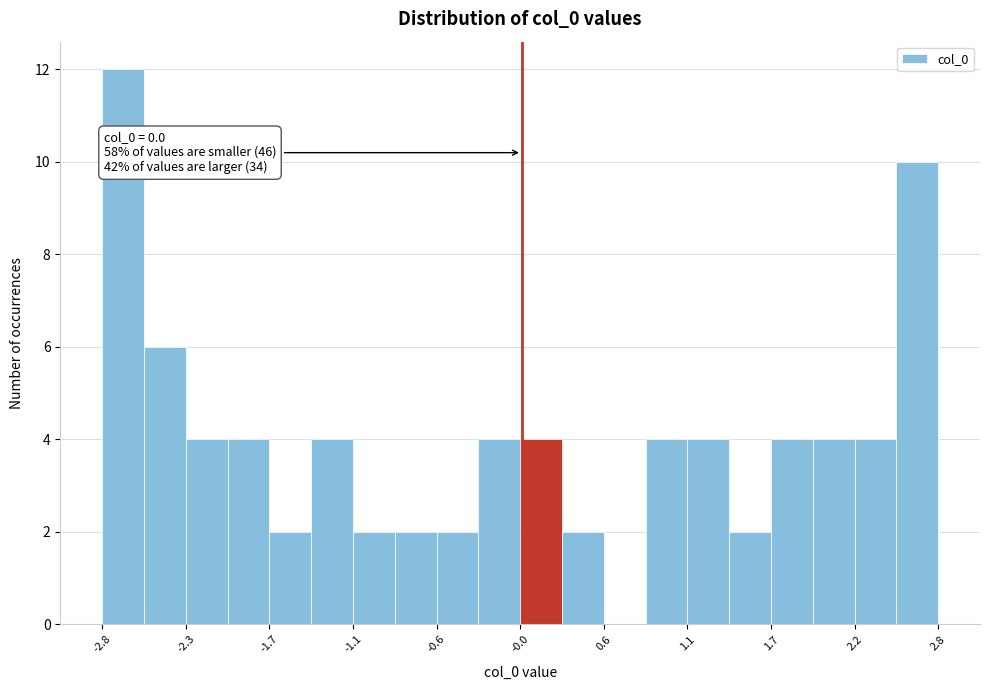

Around what value on the x-axis is the tallest bar? Give the approximate position of its centre, as read against the axis.

-2.7